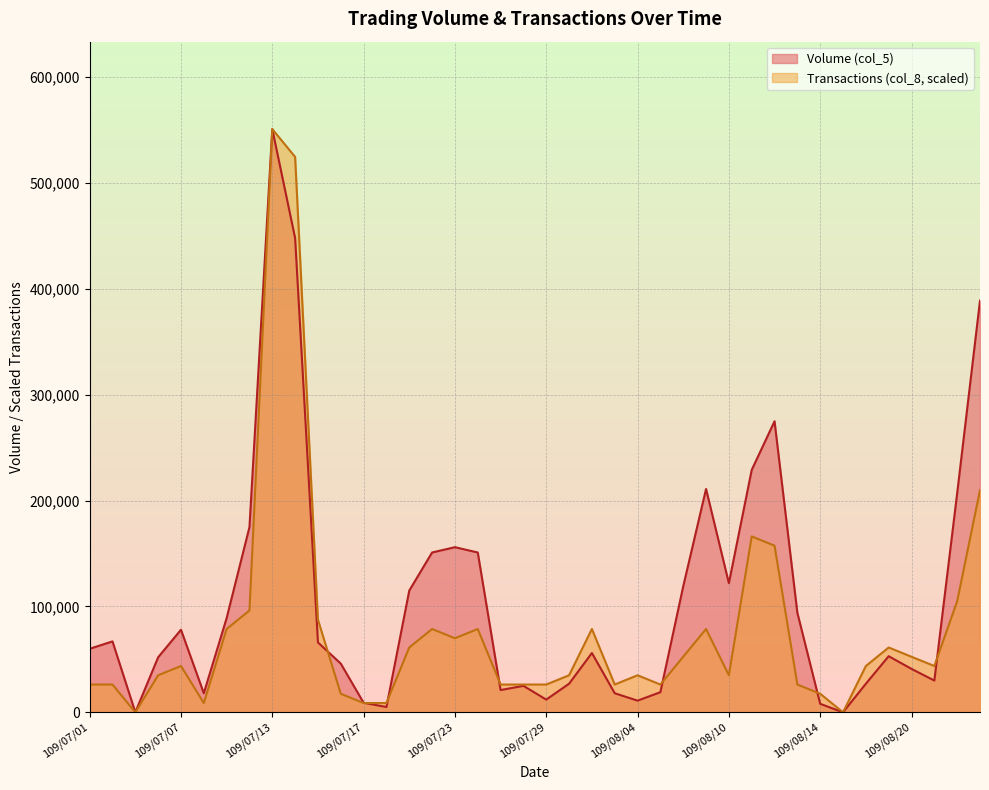

How many lines are shown in the chart?

2